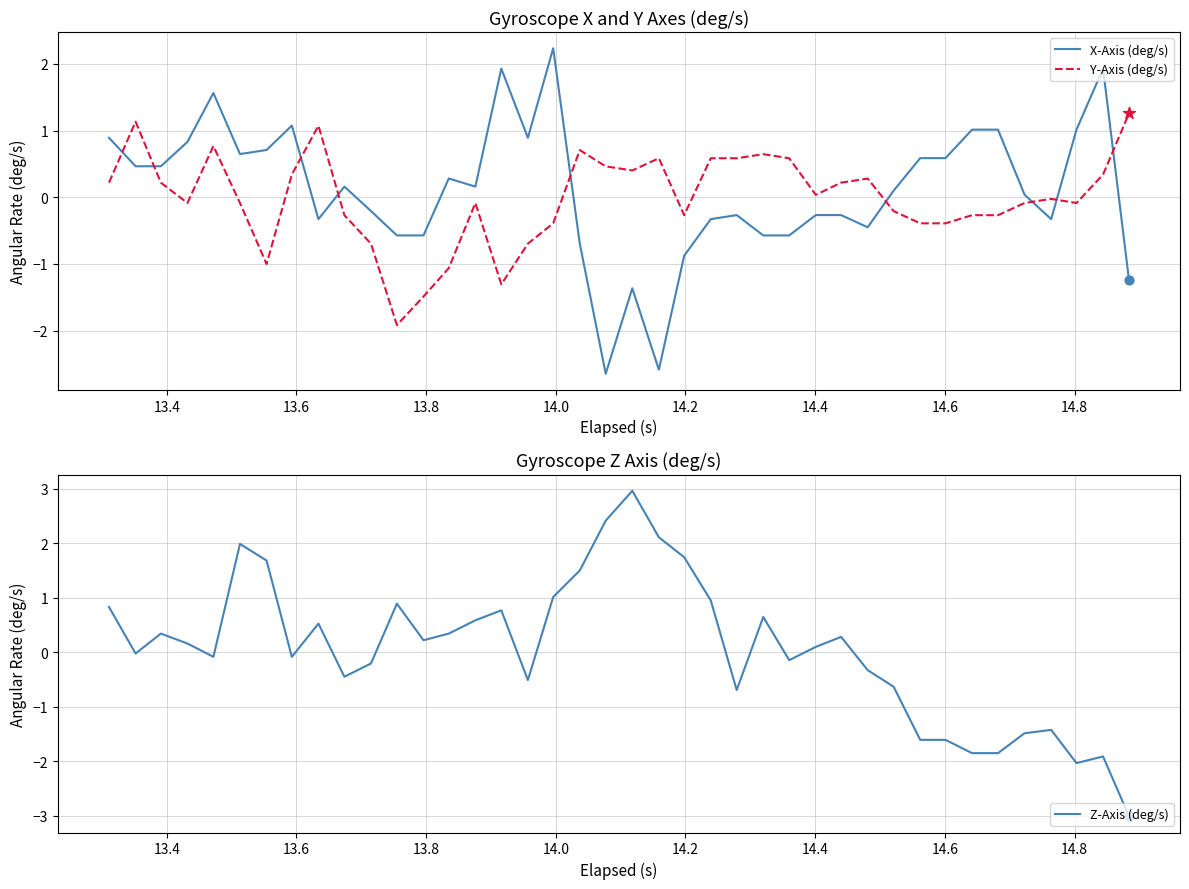

How many intersections are there between Y-Axis (deg/s) and X-Axis (deg/s)?

9